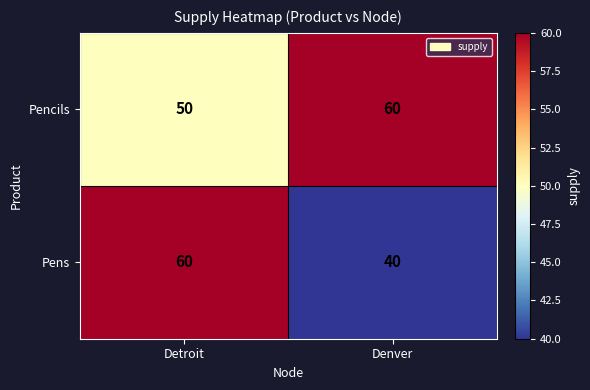

Which series has the largest range (max minus min)?

Pens